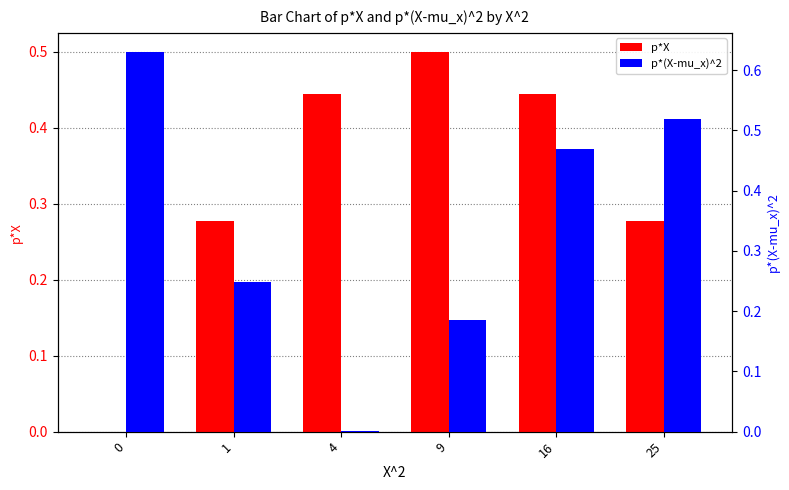

What is the maximum value shown in the chart?

0.6